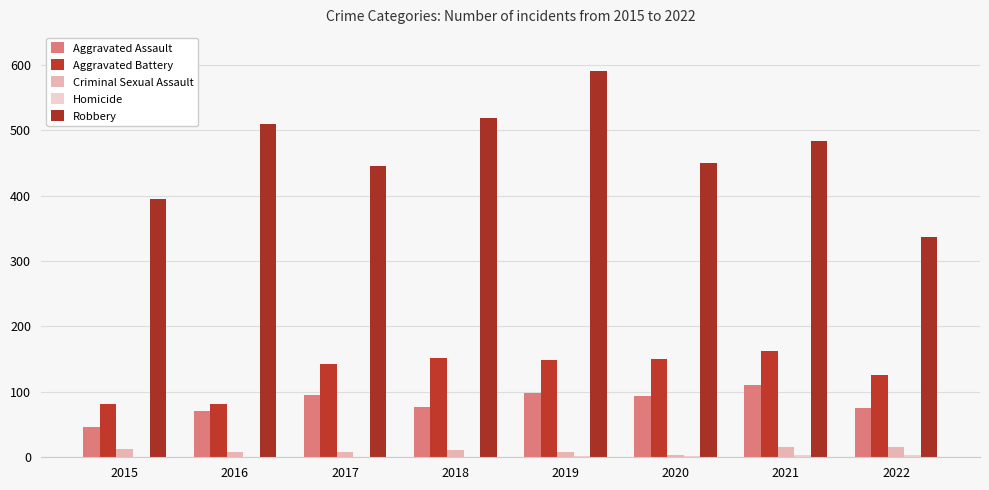

Count the number of categories in the chart.

8